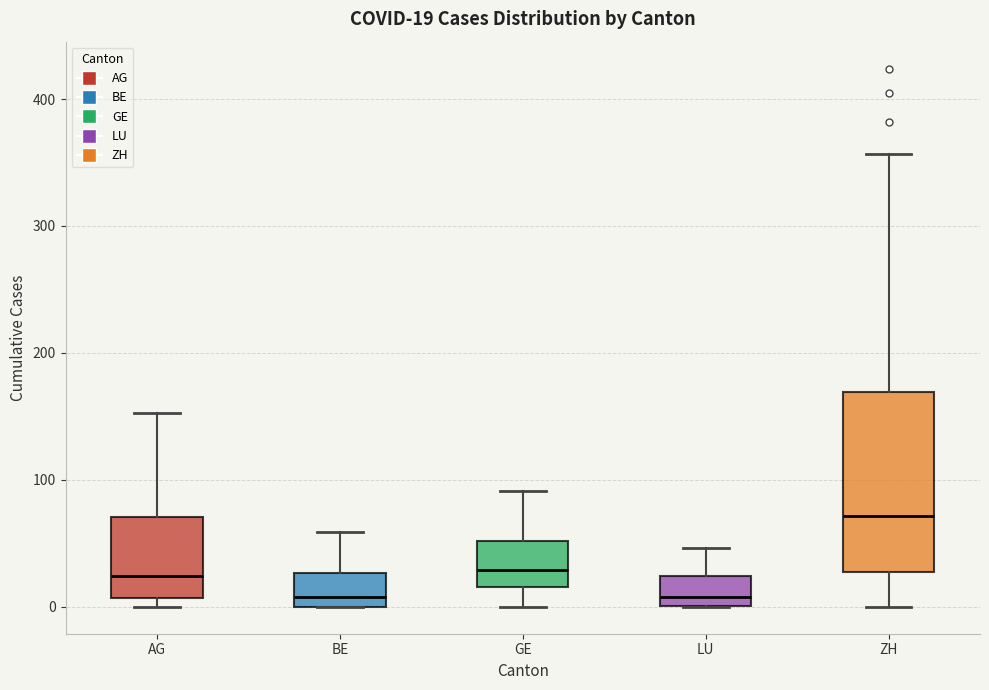

Which box is the tallest, from its lower edge to its upper edge?

ZH